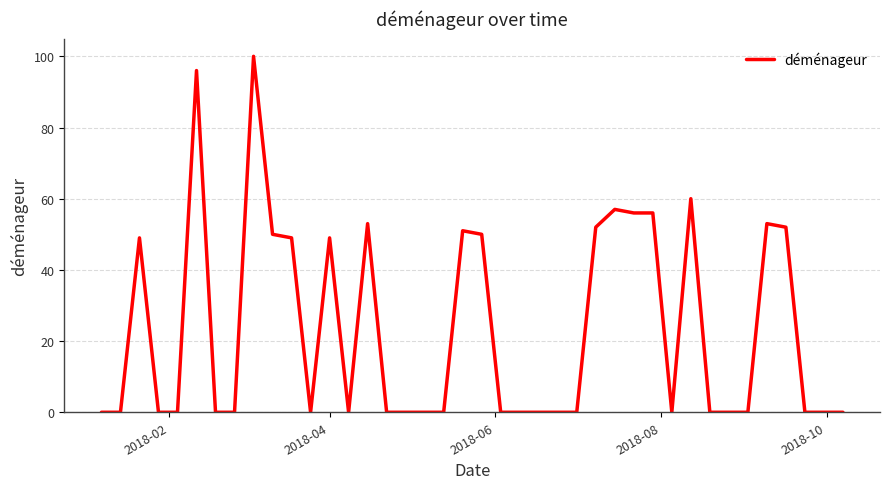

What is the difference between the maximum and minimum values?

100